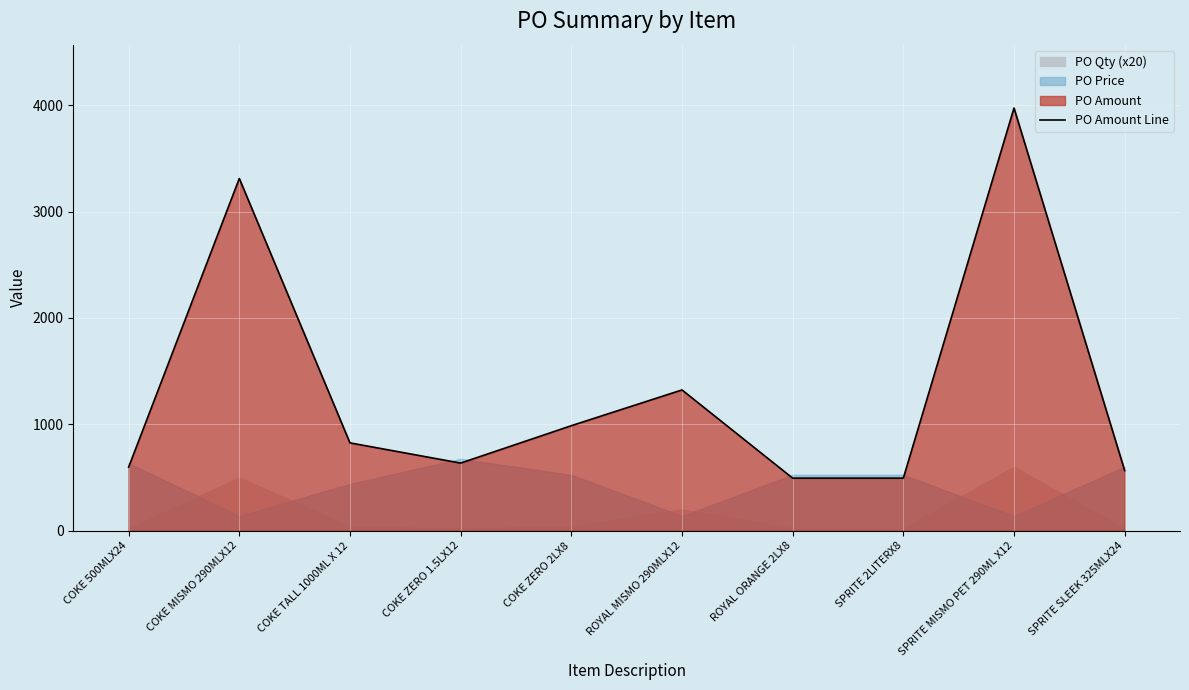

What is the average value?

1320.6